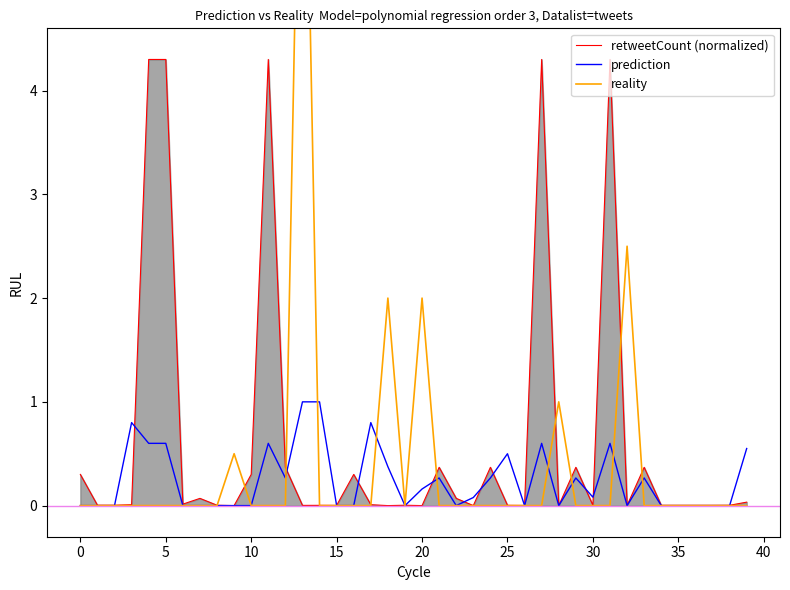

How many times do retweetCount (normalized) and prediction cross each other?

15